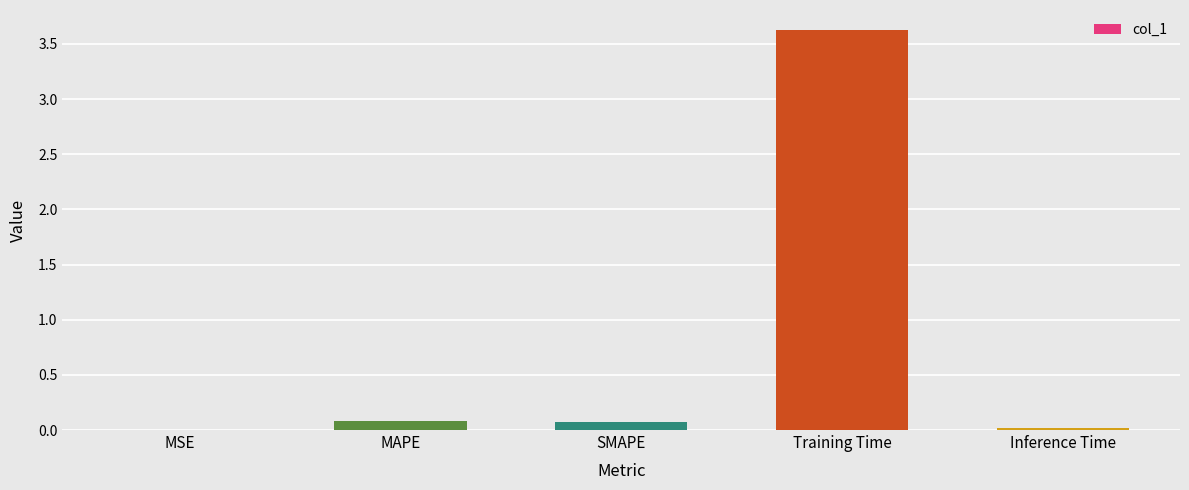

The value at Training Time is 5.1. True or false?

False